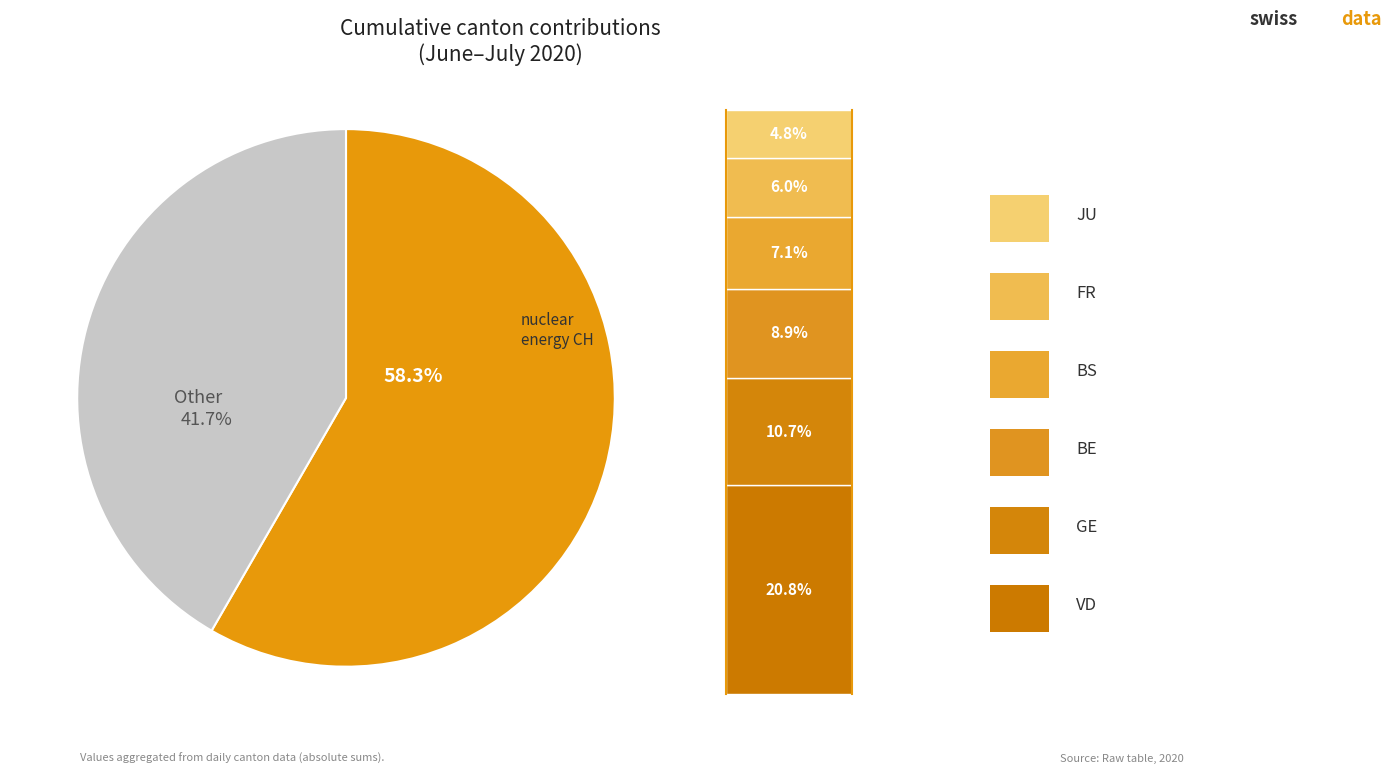

How many segments does this pie chart have?

2